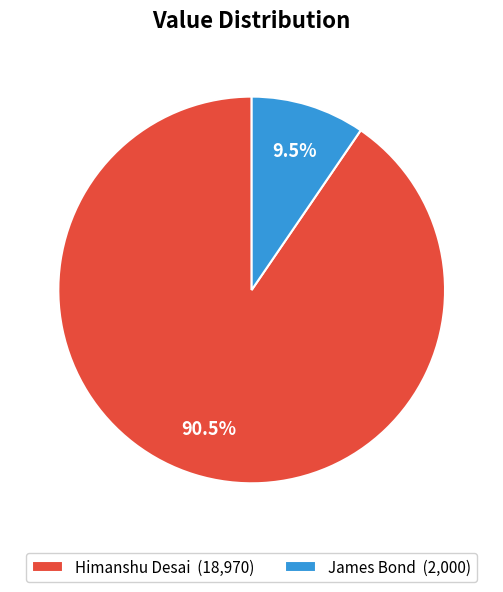

To the nearest percent, what is the combined percentage of James Bond and Himanshu Desai?

100%